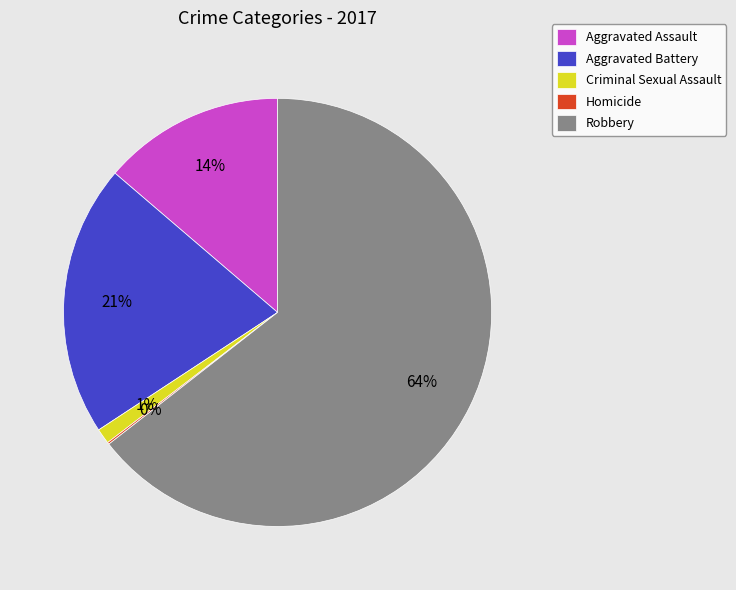

Does Aggravated Assault represent more than half of the total?

No